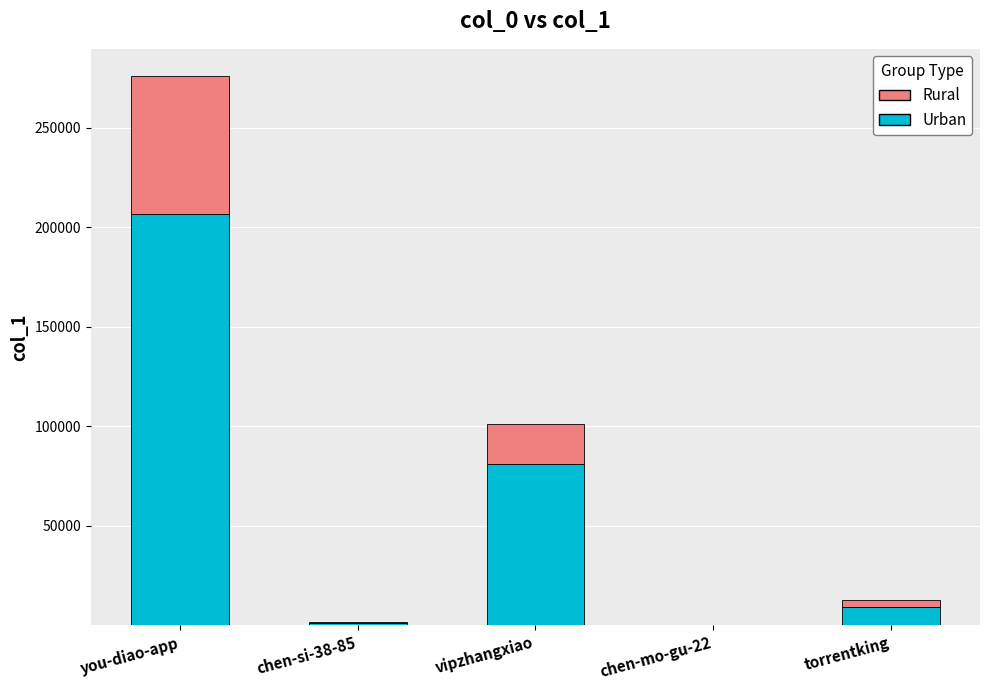

What are all the series names shown in the legend?

Rural, Urban